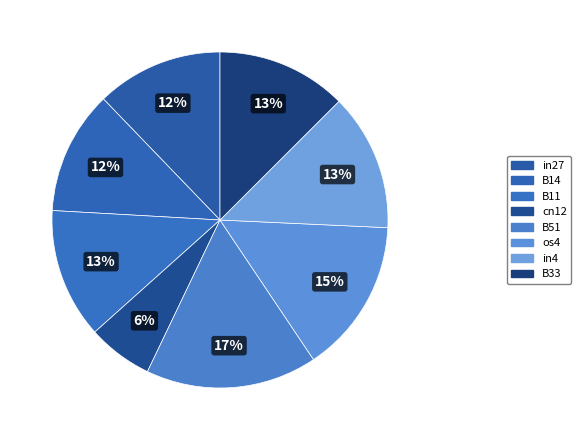

To the nearest percent, what portion does os4 represent?

15%